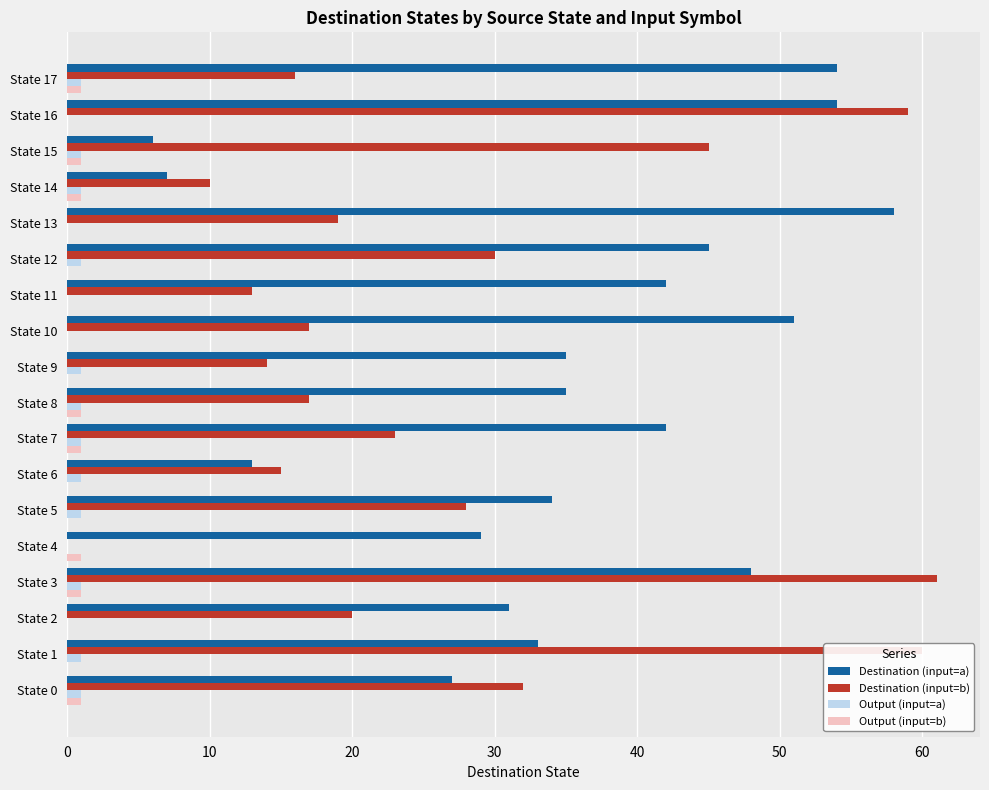

What are all the series names shown in the legend?

Destination (input=a), Destination (input=b), Output (input=a), Output (input=b)